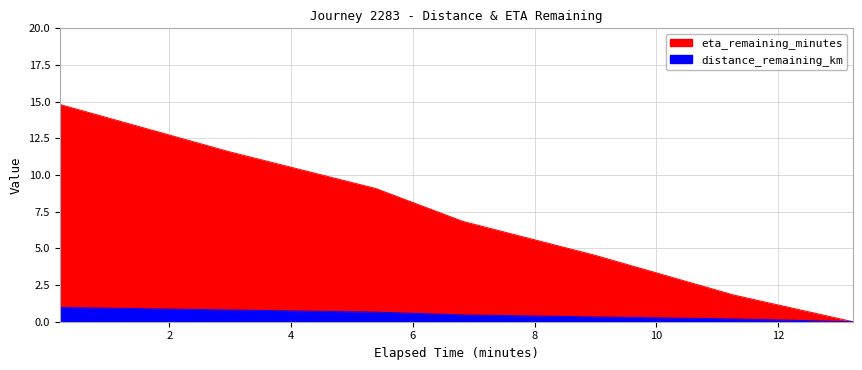

List the labels in order of eta_remaining_minutes value, smallest first.

13.23, 11.27, 8.99, 6.82, 5.39, 2.98, 0.2